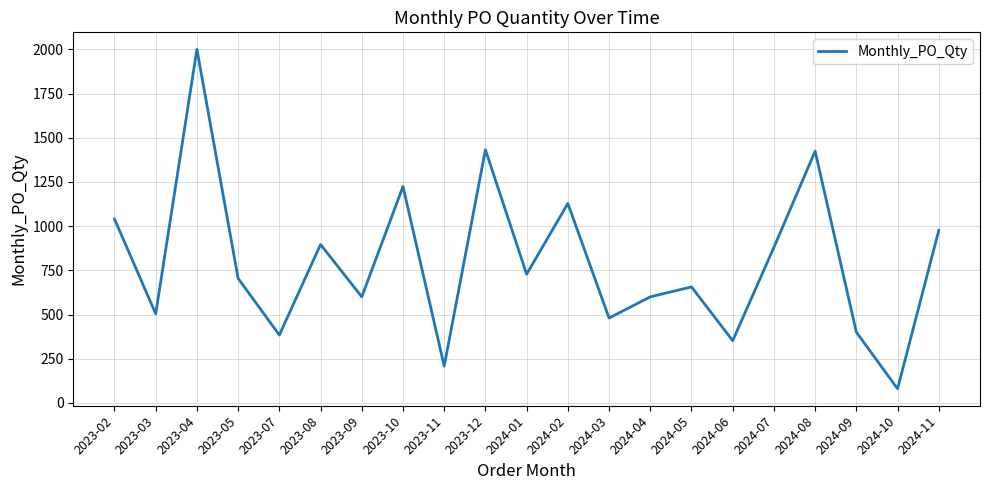

Where does the data first go above 704?

2023-02